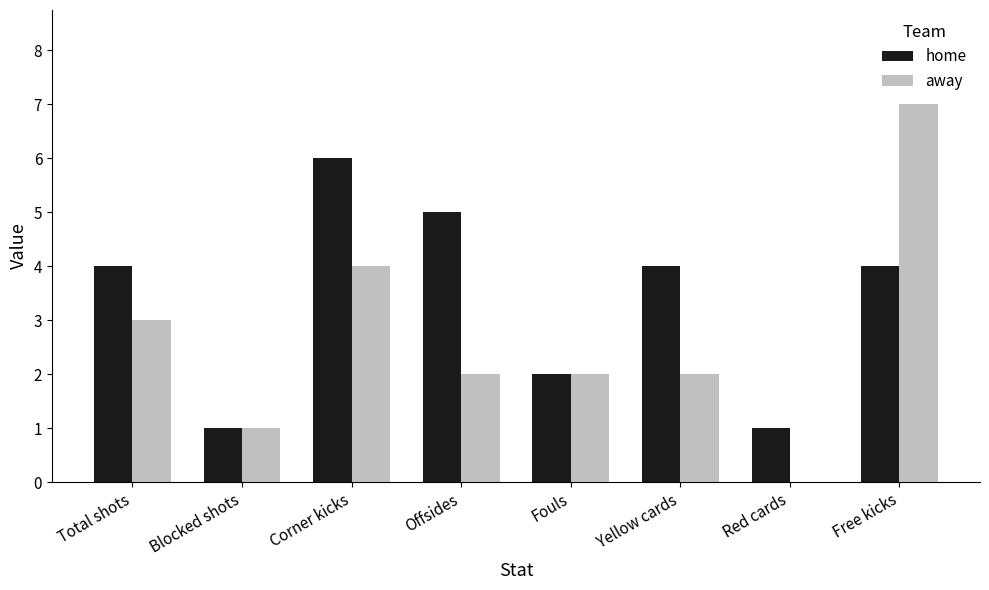

Which series changed the most between Fouls and Yellow cards?

home